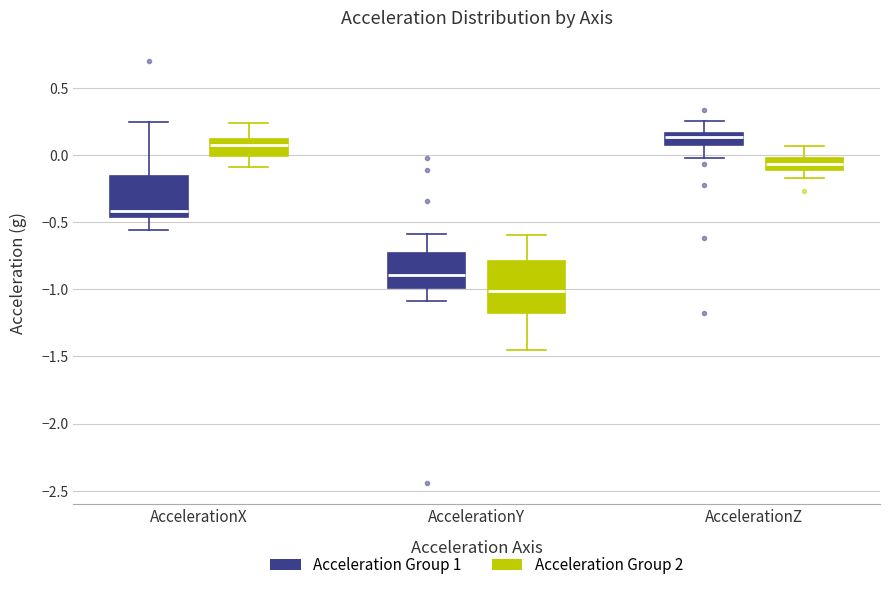

Where is the upper edge of the box for AccelerationY (Acceleration Group 1) on the y-axis? The values are not printed on the chart, so give them approximately, as read against the axis.

-0.75